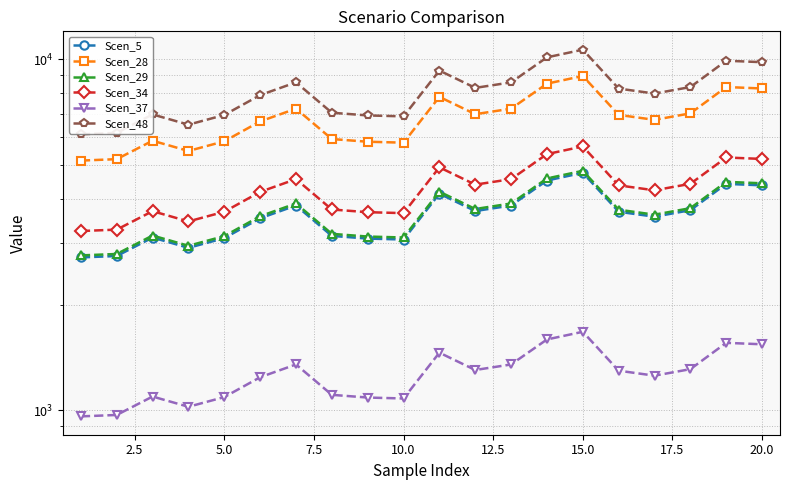

At how many categories does at least one series exceed 3220?

20